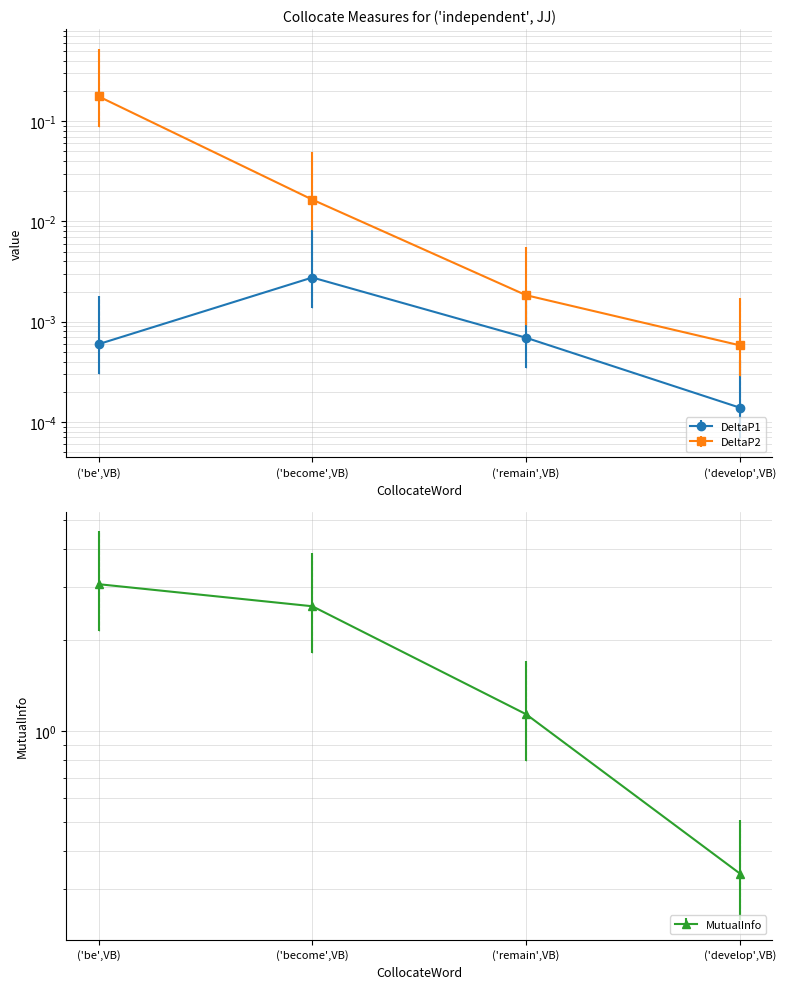

How many data points in MutualInfo are less than 2?

2